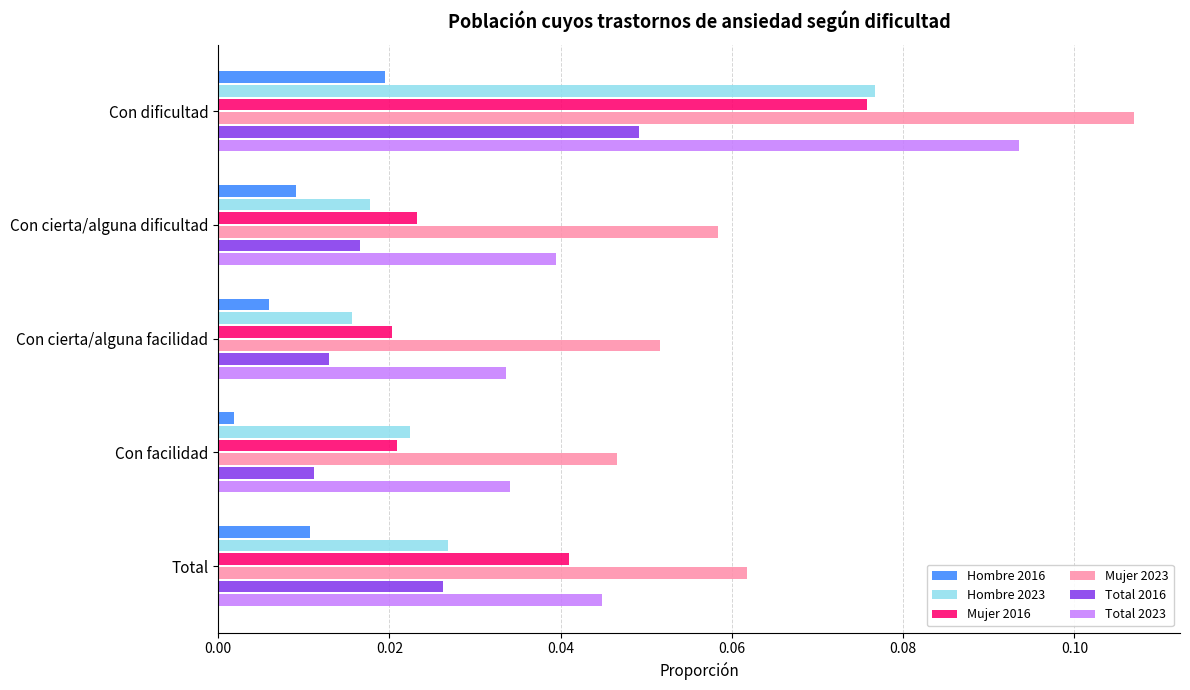

How many data points does each series have?

5